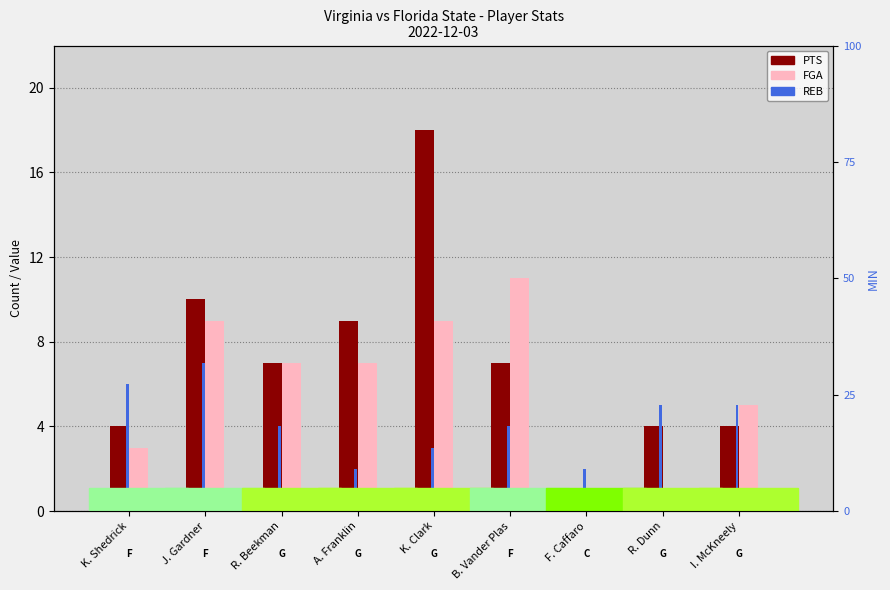

Rank the series by their maximum value, from lowest to highest.

REB, FGA, PTS